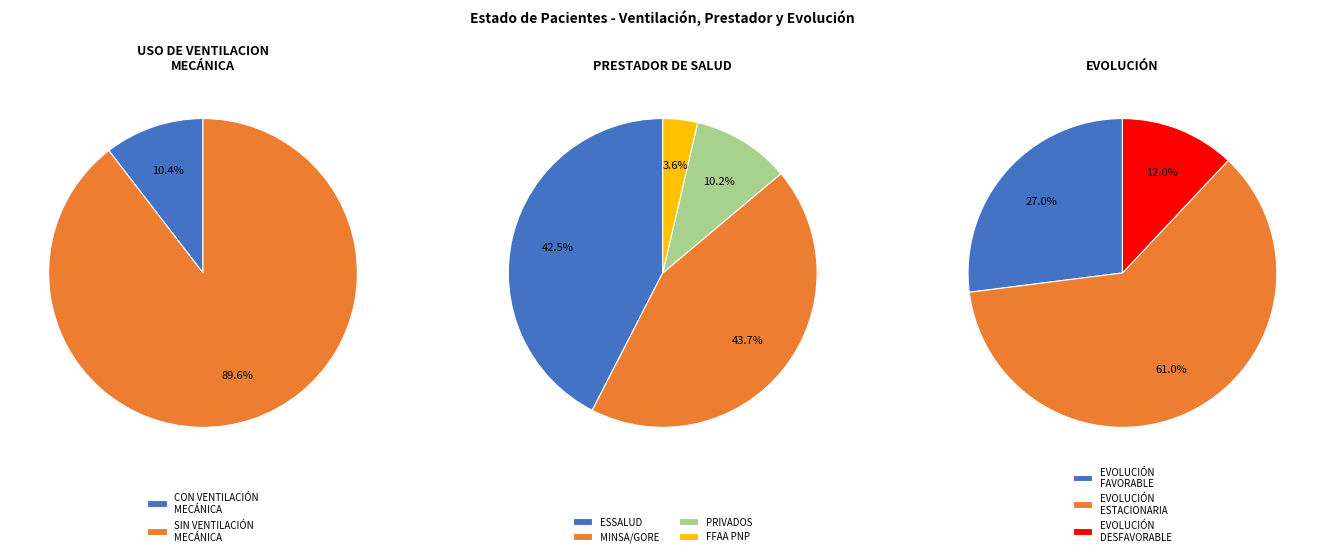

What is the smallest slice in the pie chart?

CON VENTILACIÓN MECÁNICA